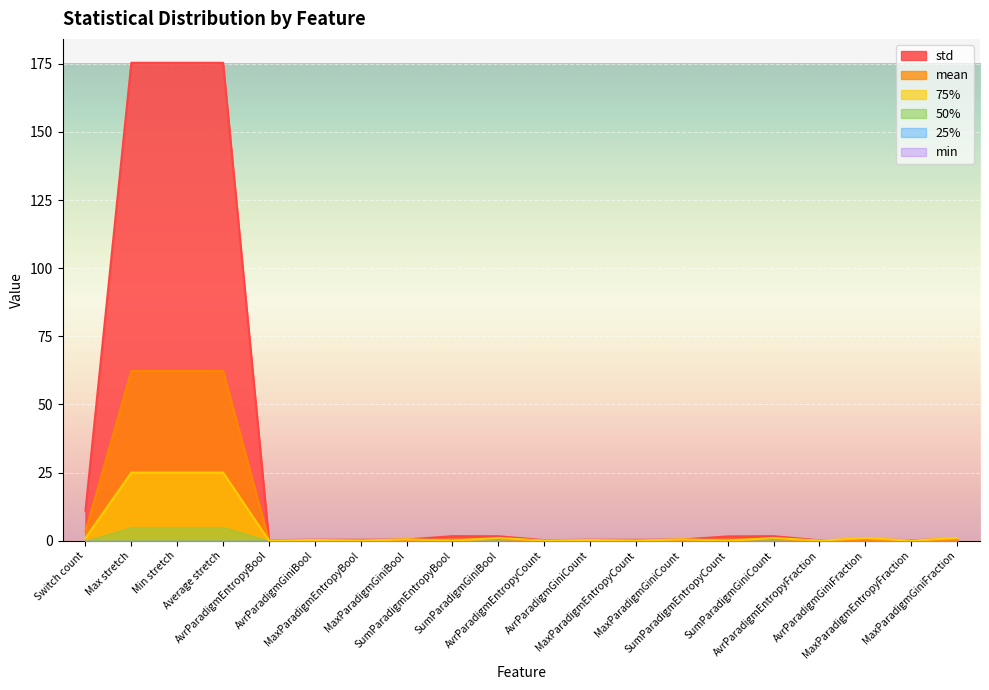

True or false: mean has a value of 0.5 at MaxParadigmGiniFraction.

False